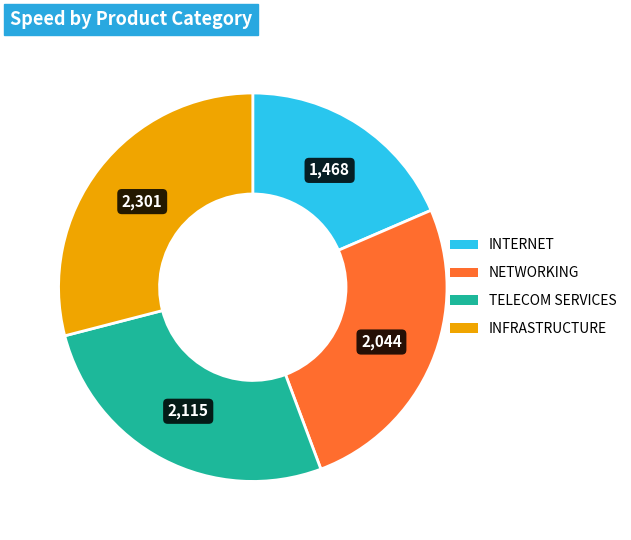

Is there a majority slice in this chart?

No